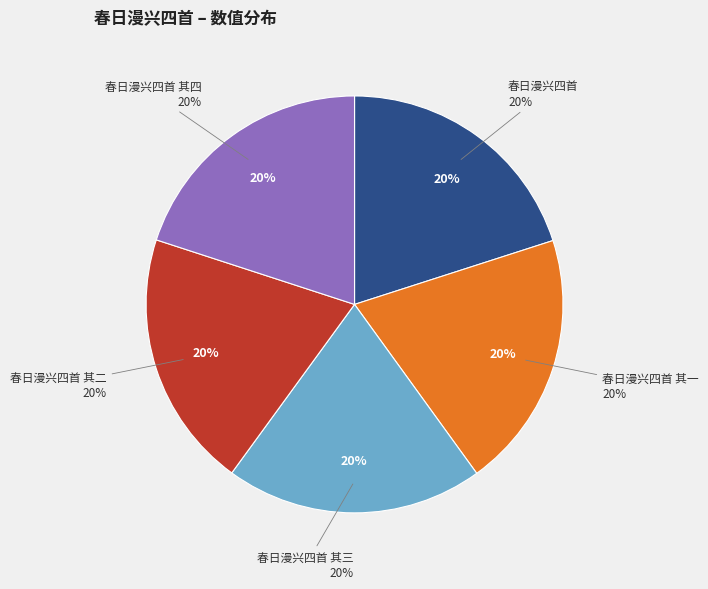

To the nearest percent, what portion does 春日漫兴四首 其三 represent?

20%